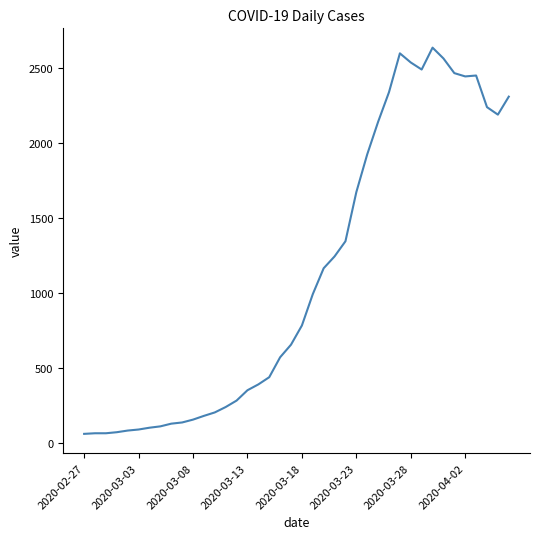

What is the difference between the maximum and minimum values?

2577